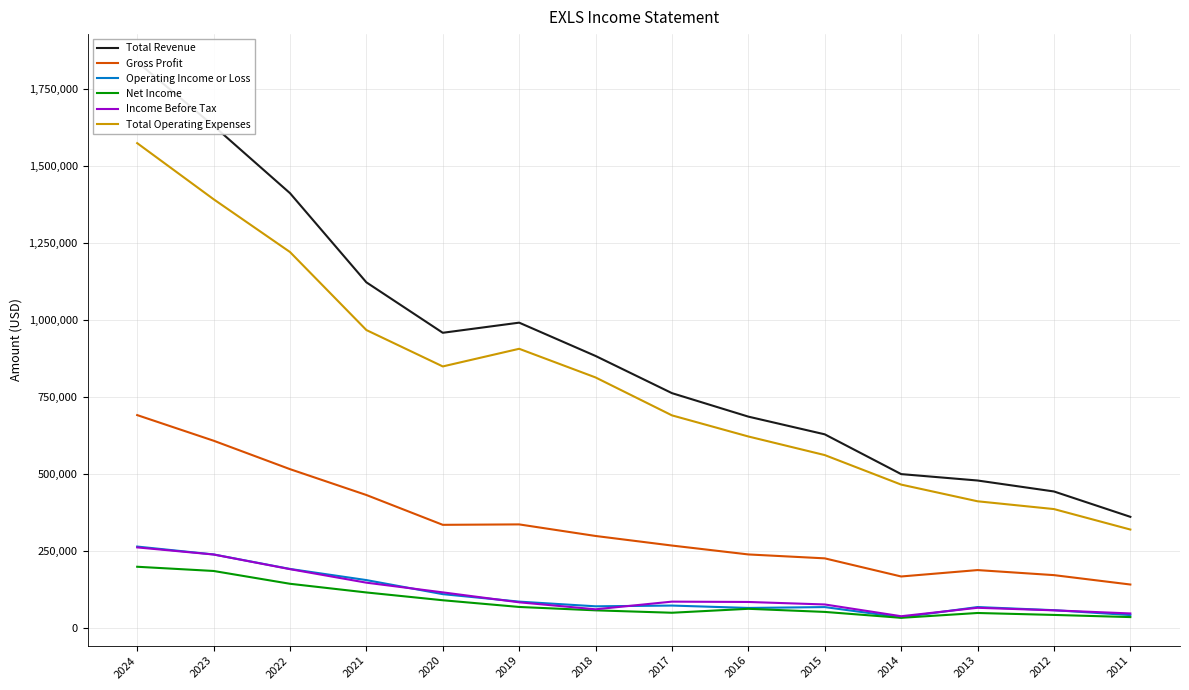

Is it true that Total Revenue equals 958400 at 2020?

True